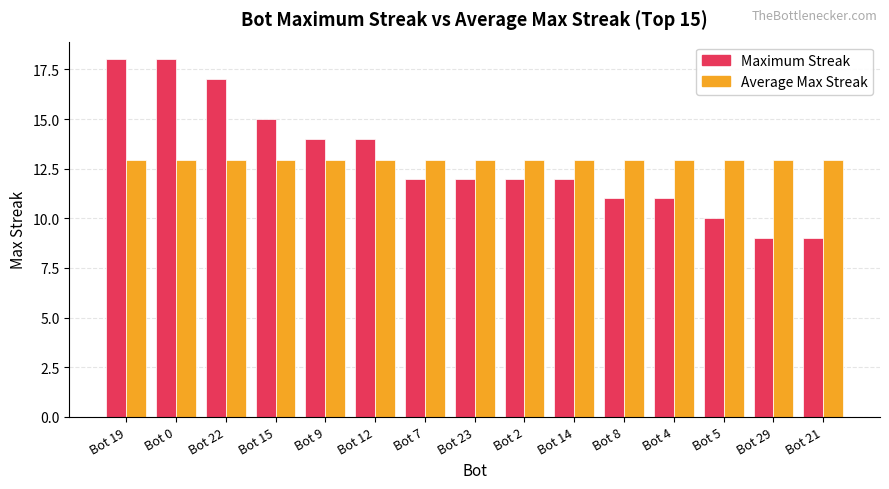

What is the difference between the maximum and minimum values in the Maximum Streak series?

9.0